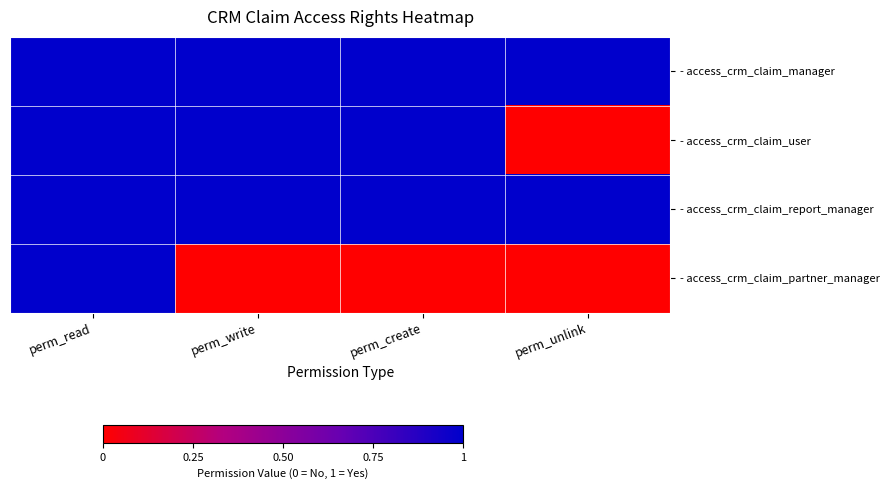

Rank the series by their maximum value, from highest to lowest.

- access_crm_claim_manager, - access_crm_claim_user, - access_crm_claim_report_manager, - access_crm_claim_partner_manager